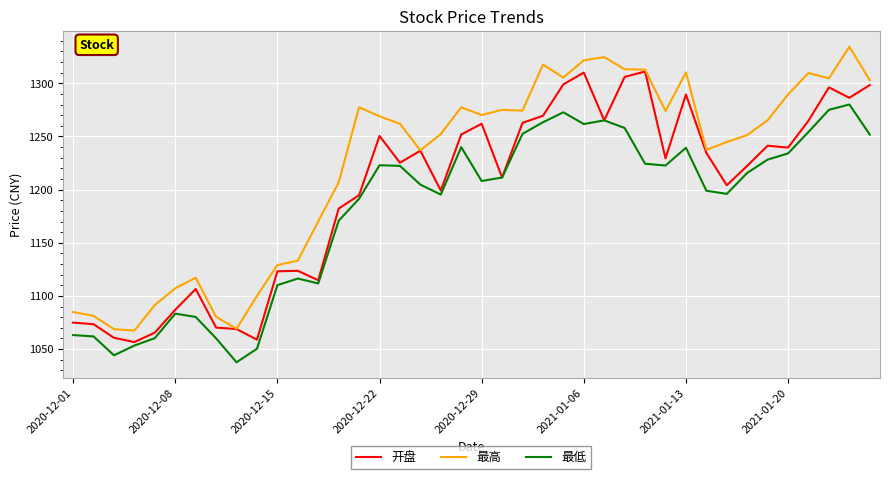

True or false: 最低 and 最高 intersect in this chart.

False